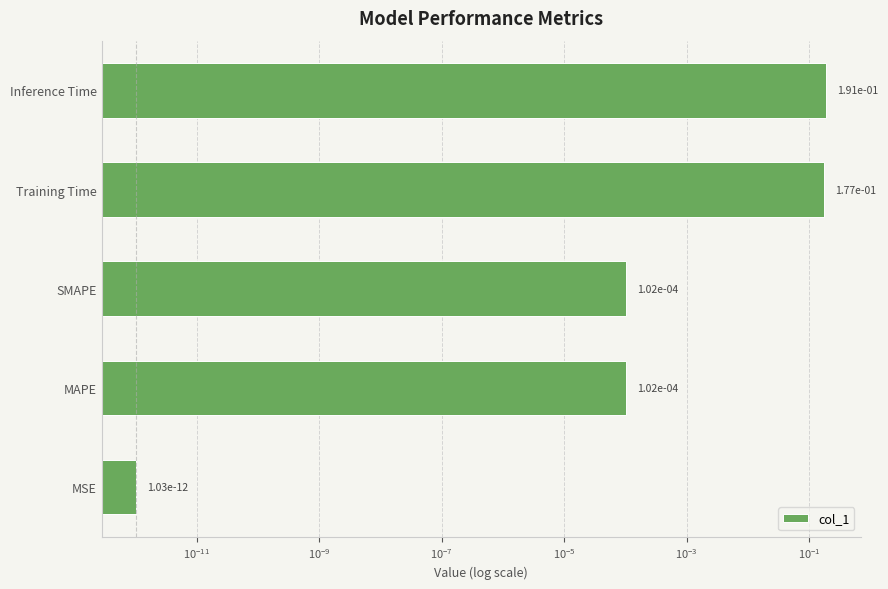

What is the maximum value shown in the chart?

0.2